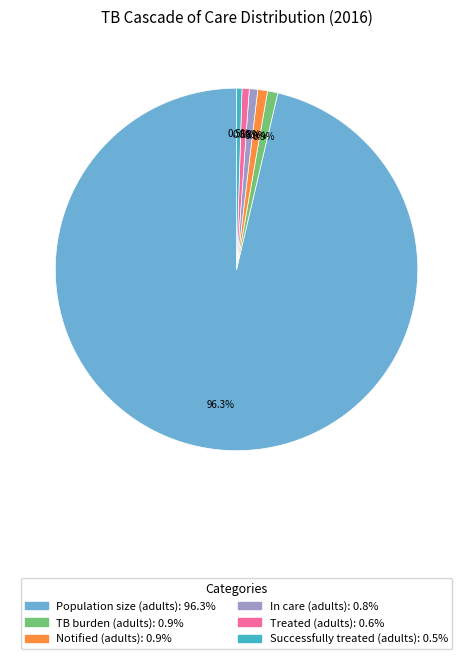

To the nearest percent, what is the combined percentage of Population size (adults) and Treated (adults)?

97%